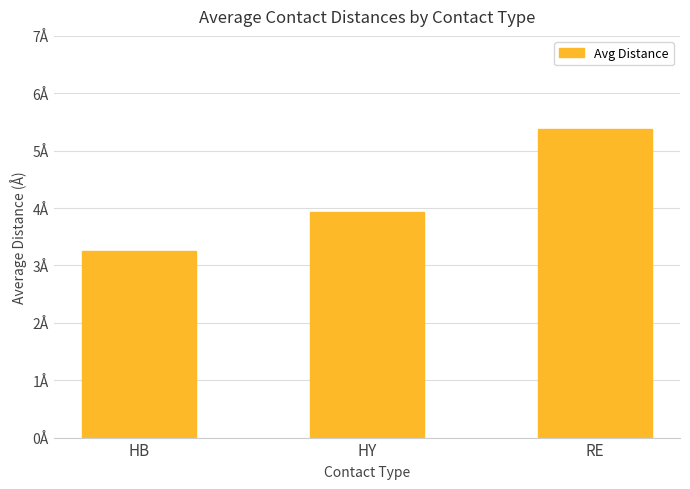

Which category has the highest value across all series?

RE